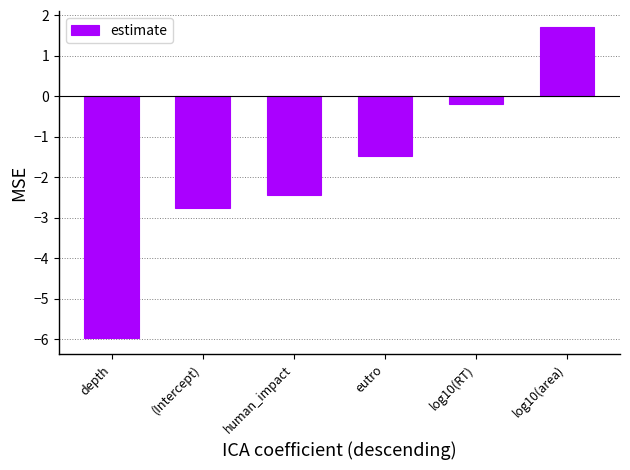

Does the chart contain stacked bars?

No